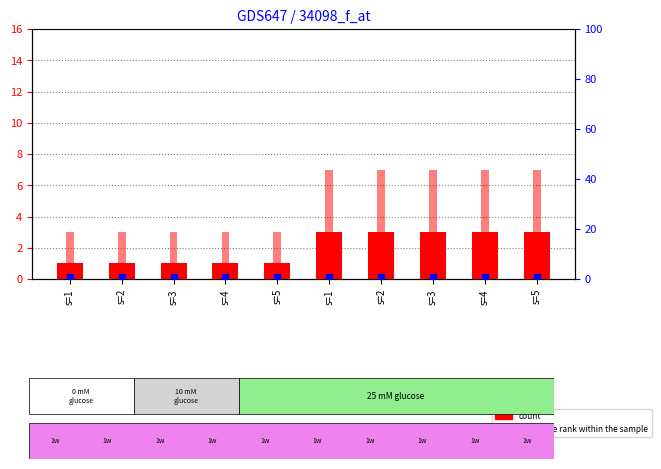

What are all the series names shown in the legend?

count, percentile rank within the sample